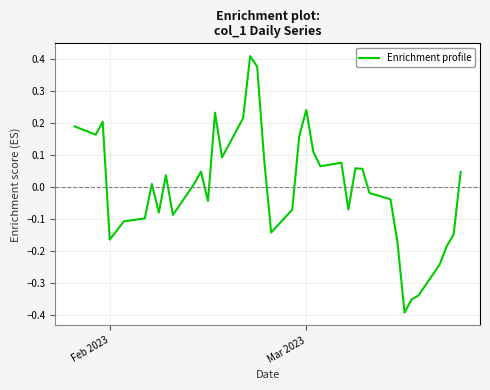

How many values are above zero?

21